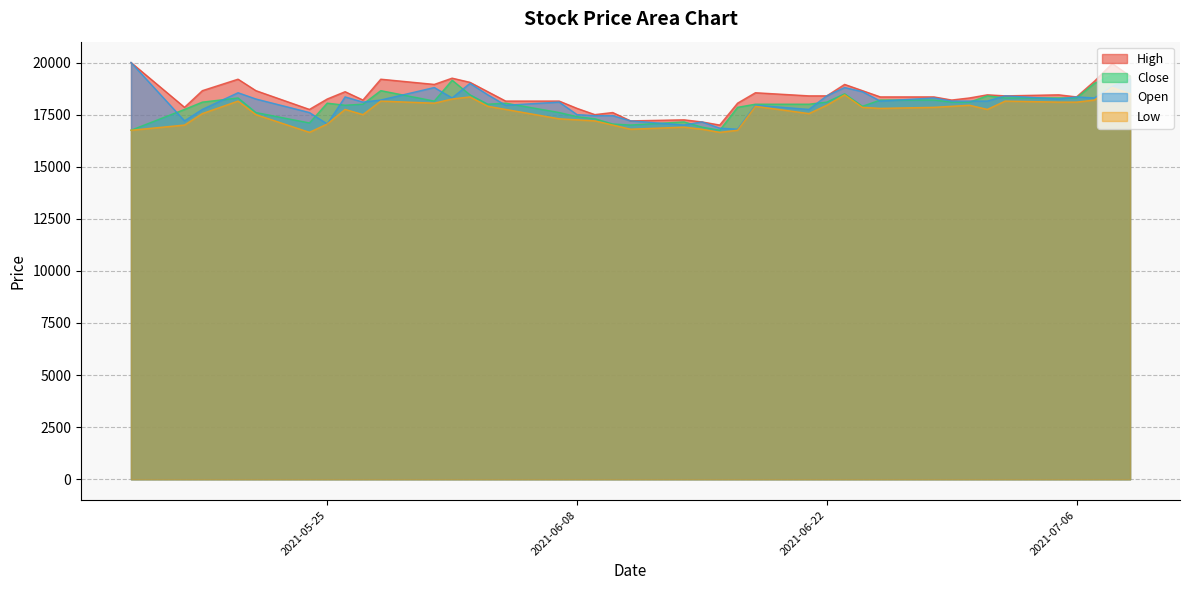

How many categories are shown in the chart?

40